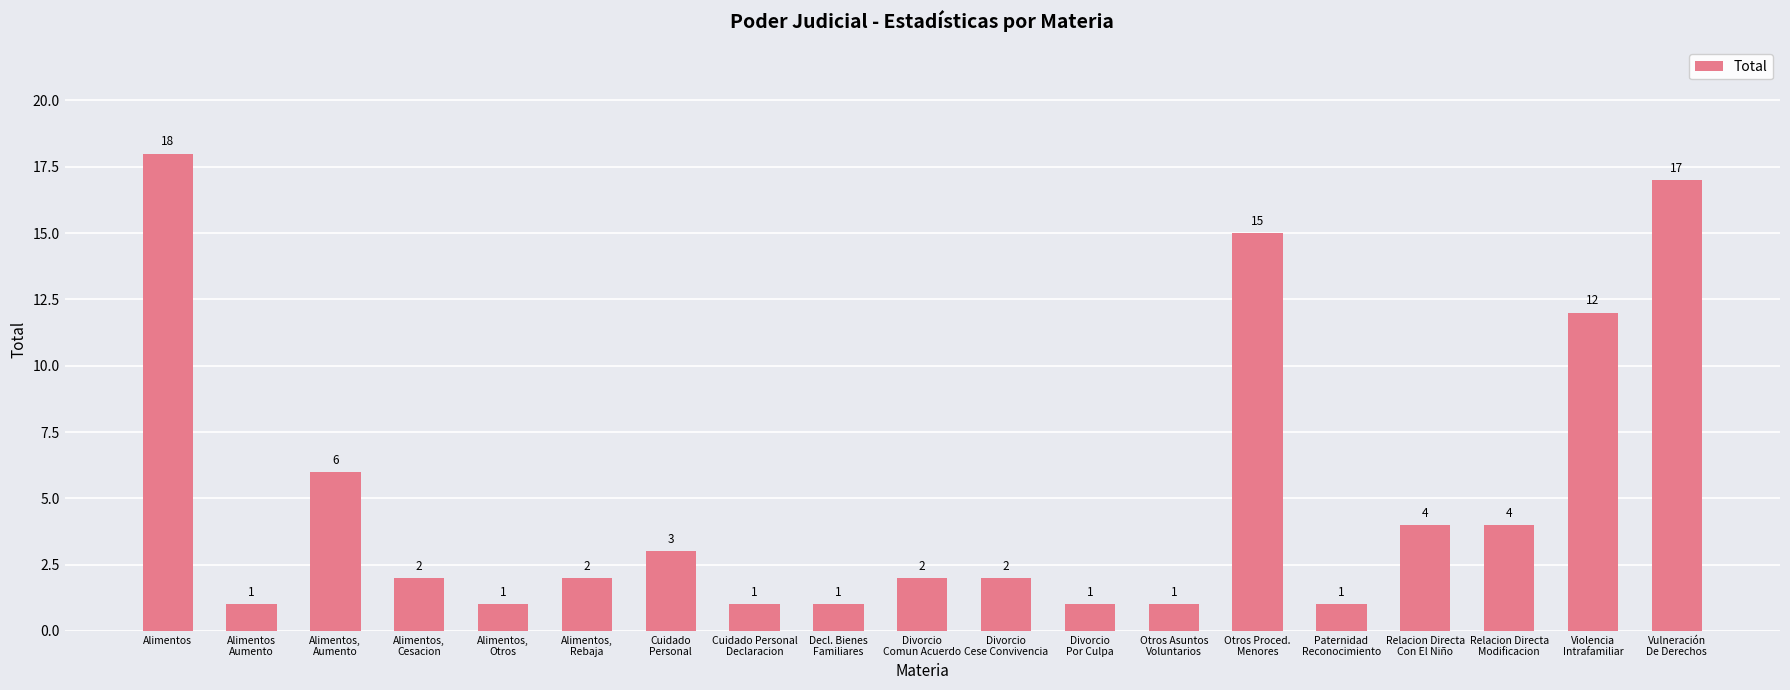

The chart shows a value of 3 at Relacion Directa
Con El Niño. True or false?

False